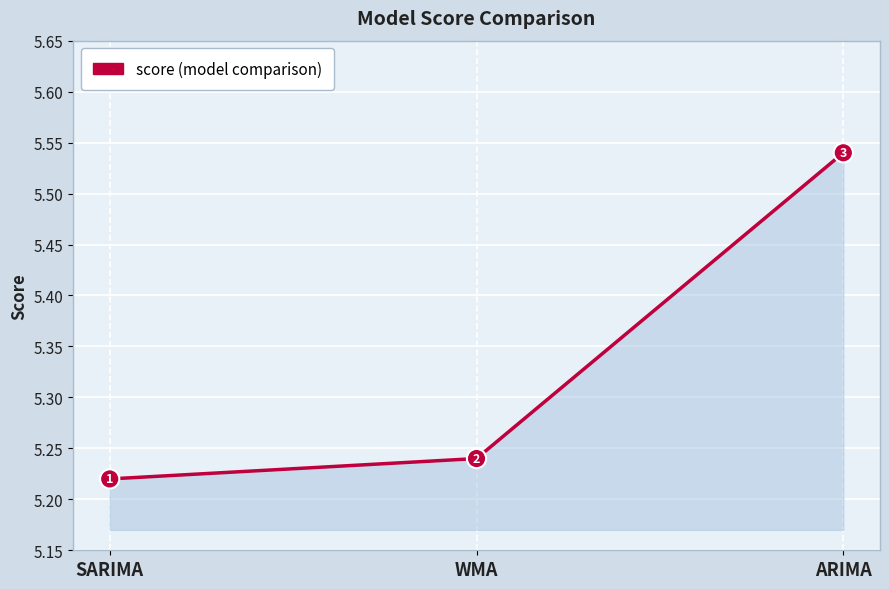

The value at SARIMA is 5.2. True or false?

True